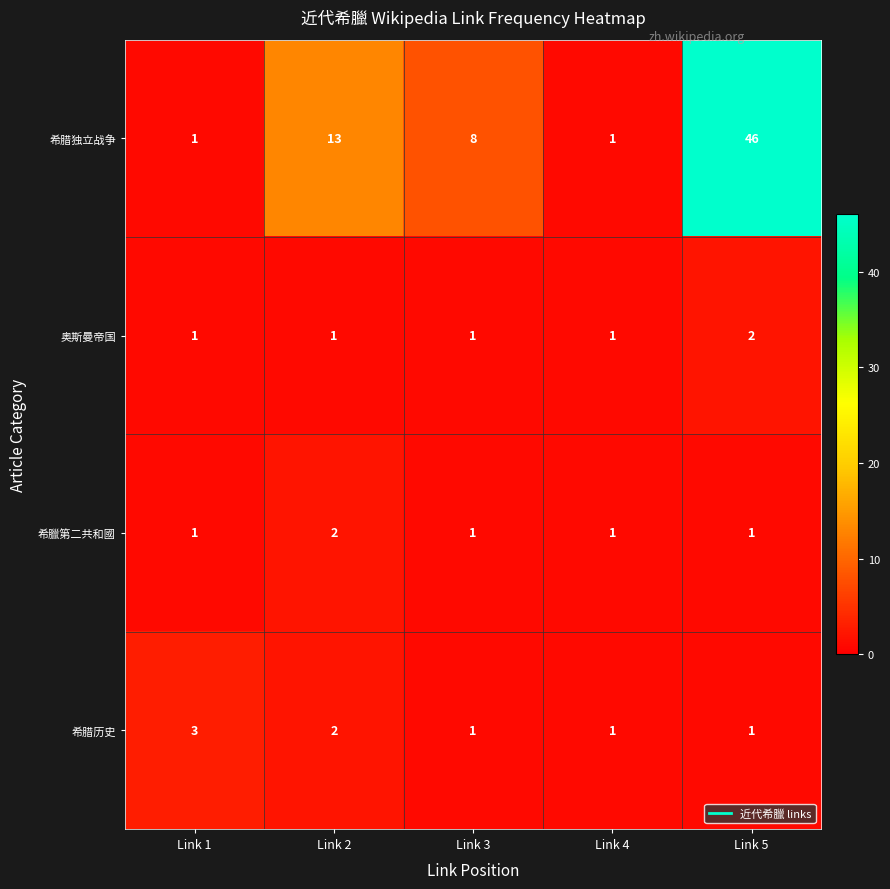

Which label corresponds to the largest value in the chart?

Link 5